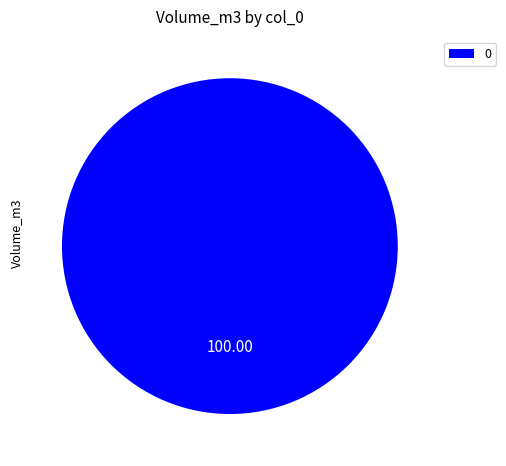

How many slices are in this pie chart?

1